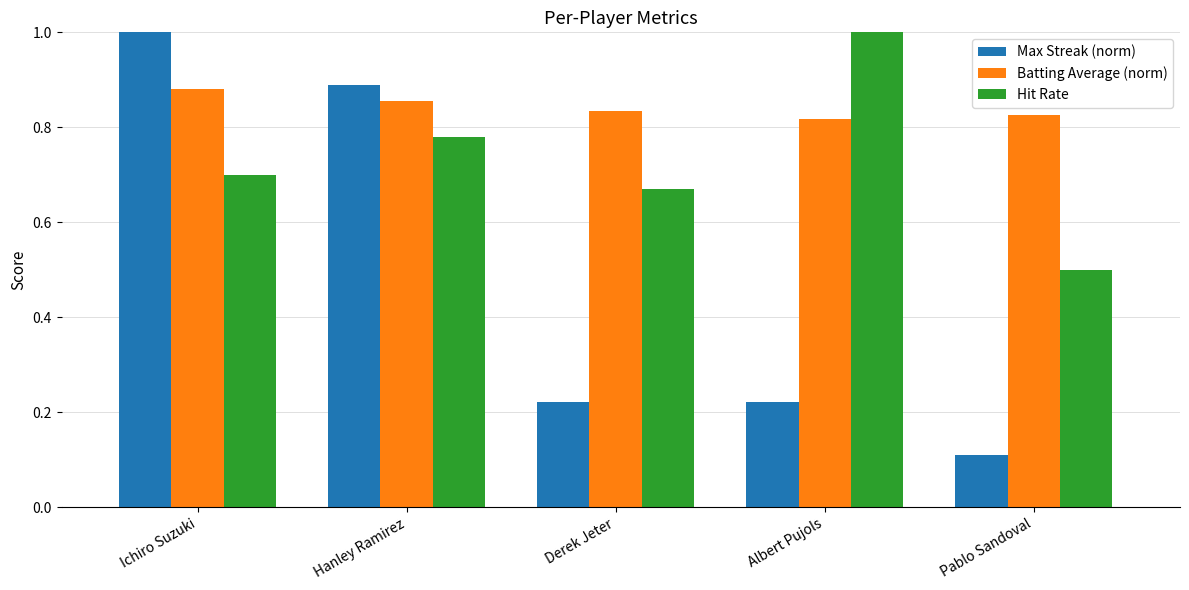

What position from the left is Derek Jeter?

3